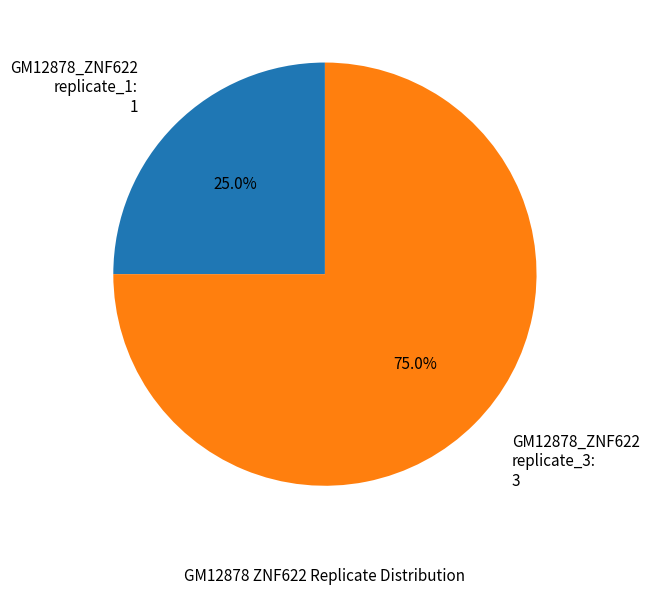

Which slice is the smallest?

GM12878_ZNF622 replicate_1: 1